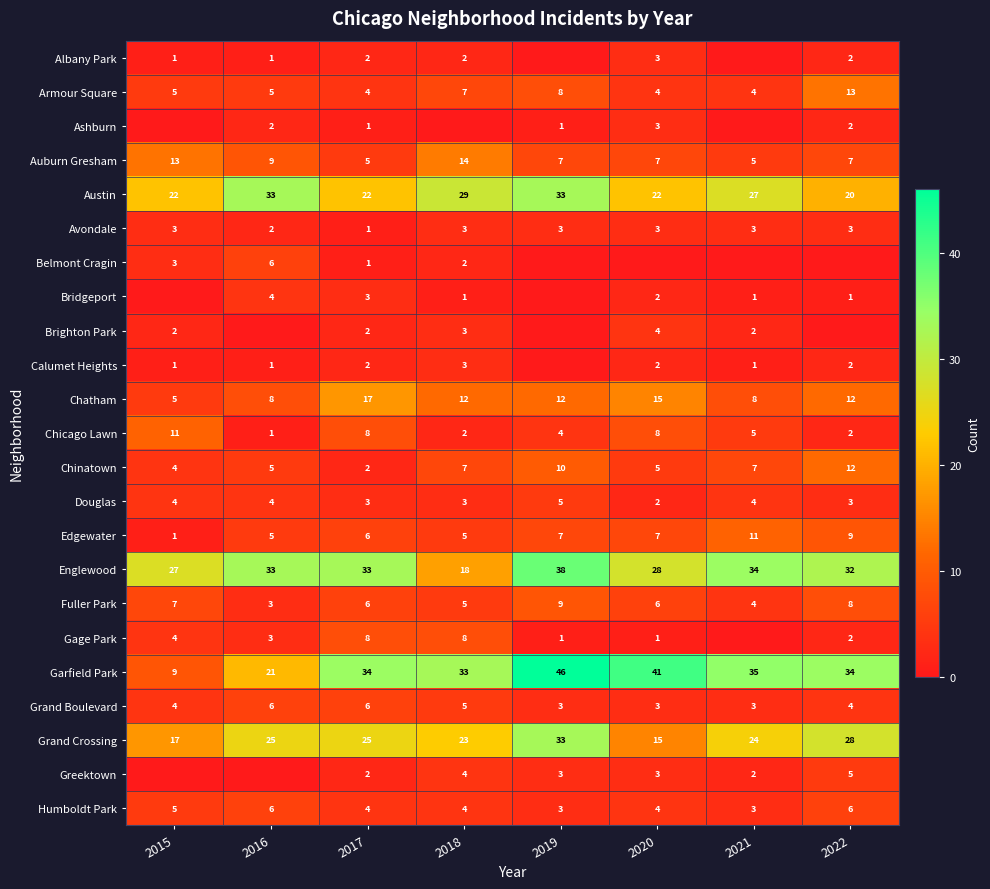

How many series are shown in this chart?

23